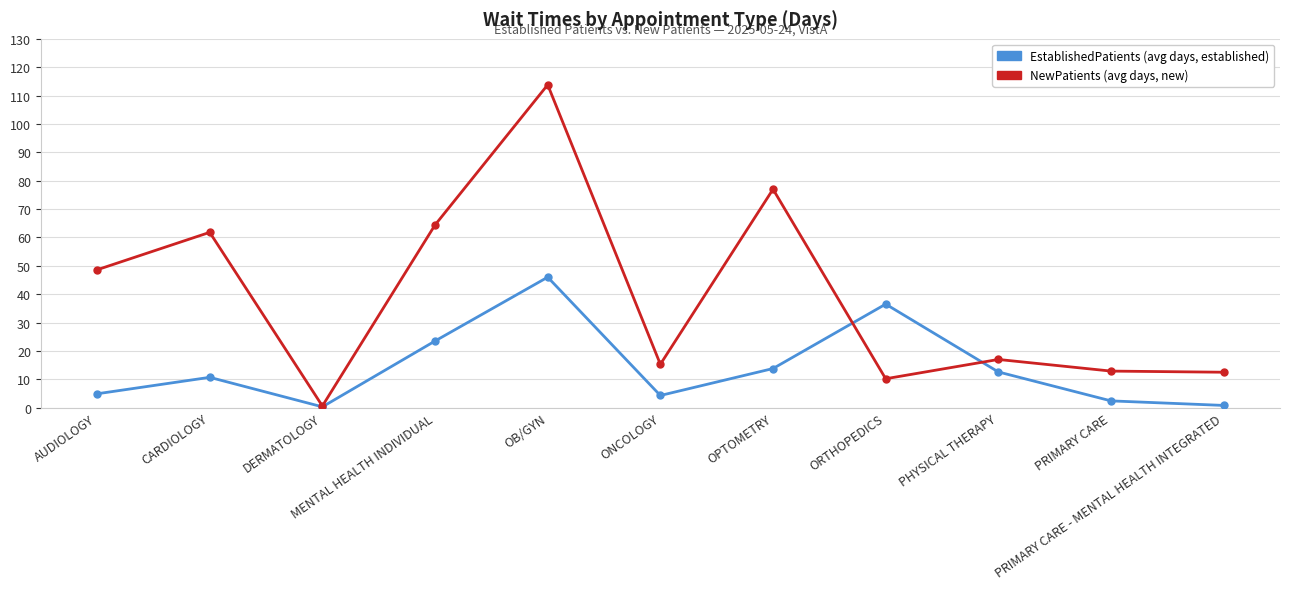

Count the number of data series in this chart.

2